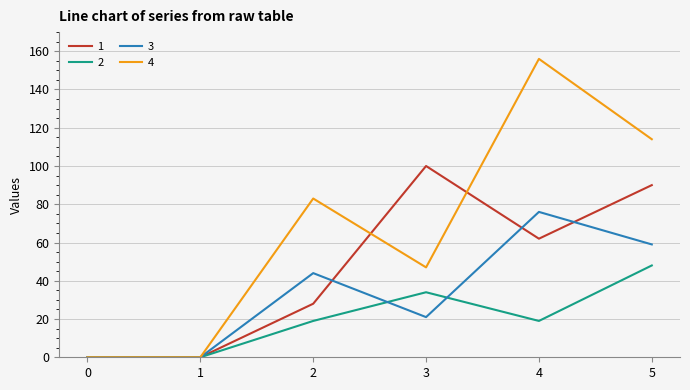

What is the average value of the 2 series?

20